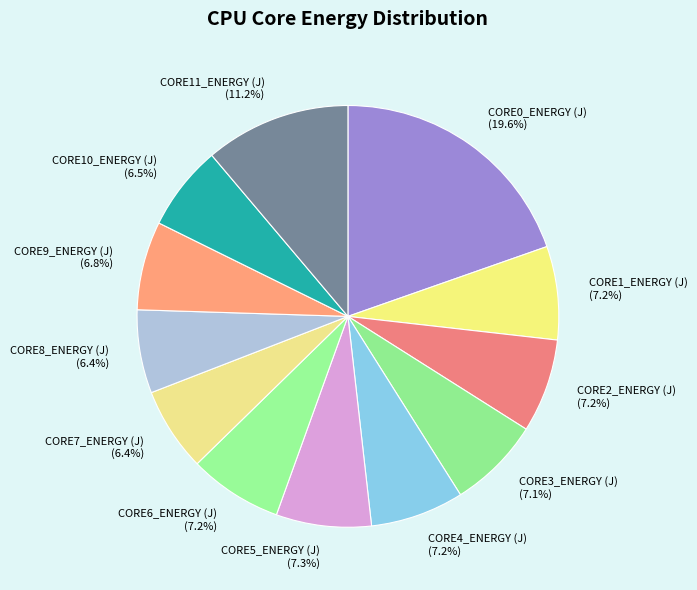

How many segments does this pie chart have?

12